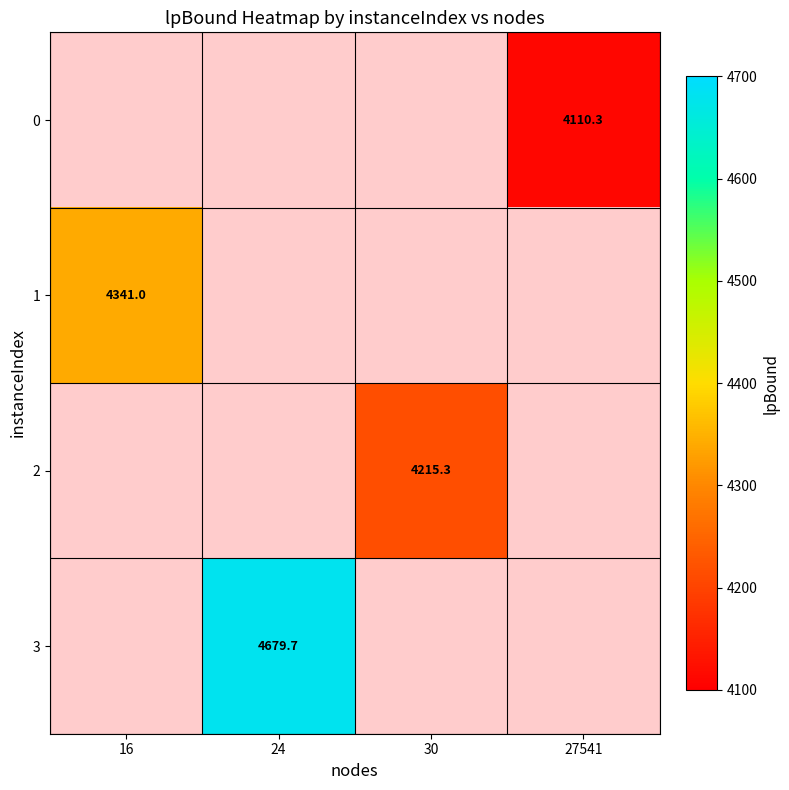

What is the maximum value shown in the chart?

4679.7